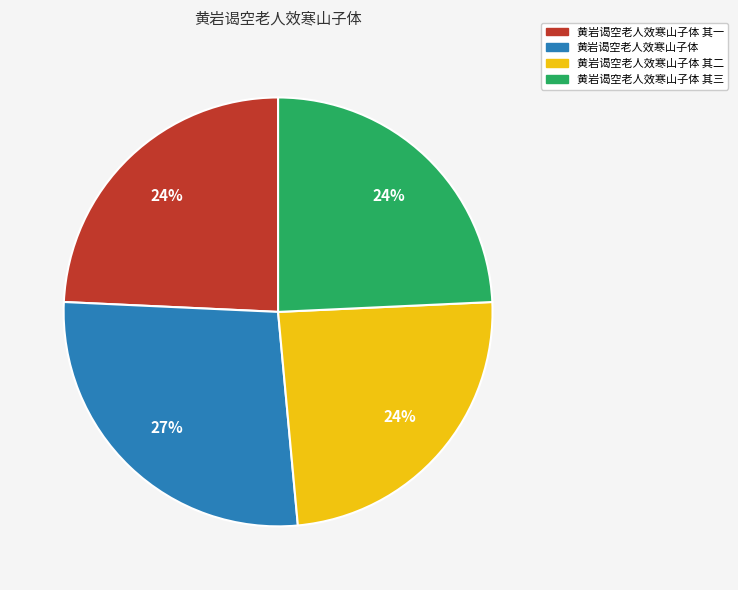

Is there any slice that represents more than half of the pie?

No